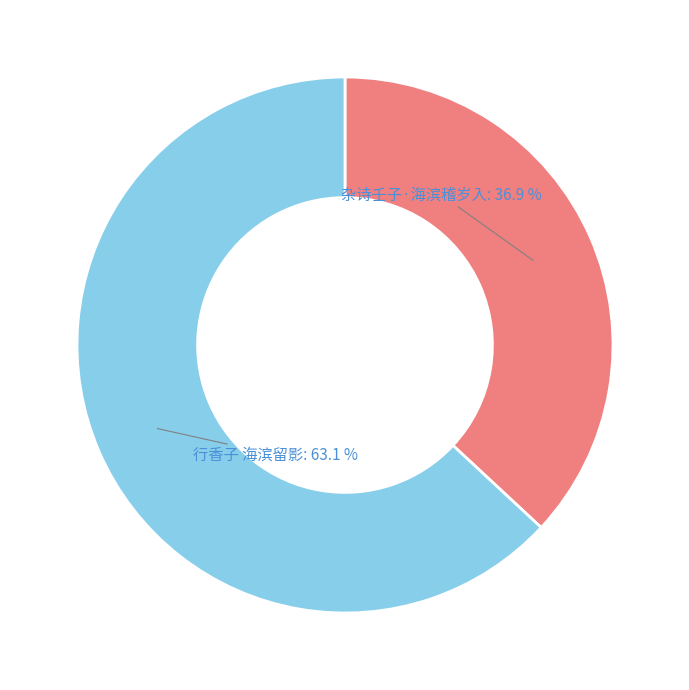

Is there a majority slice in this chart?

Yes